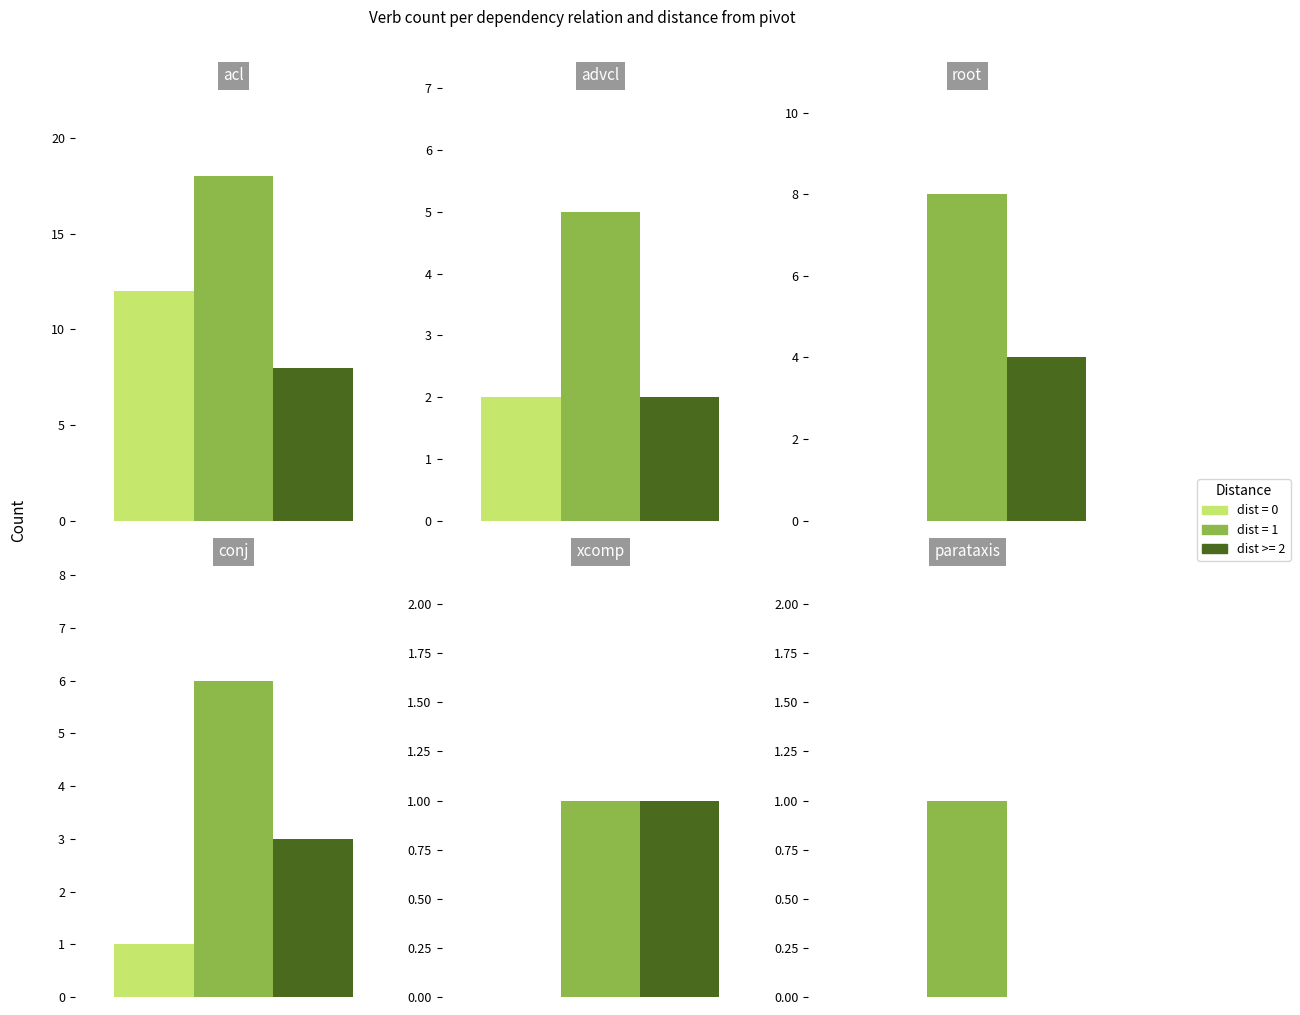

Is it true that dist >= 2 equals 4 at root?

True